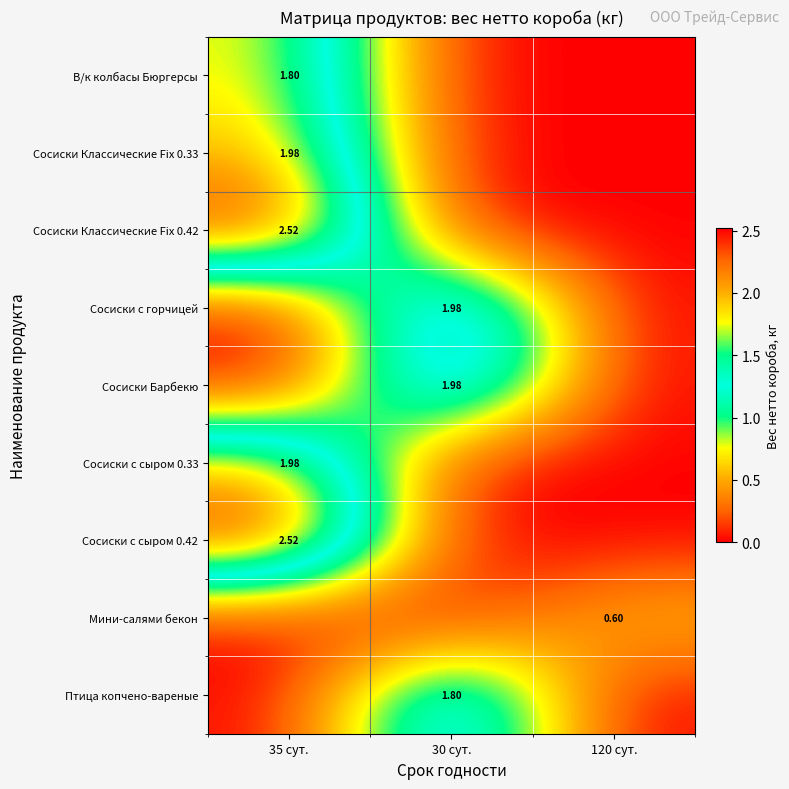

The value of Сосиски с сыром 0.33 at 35 сут. is 2.9. True or false?

False